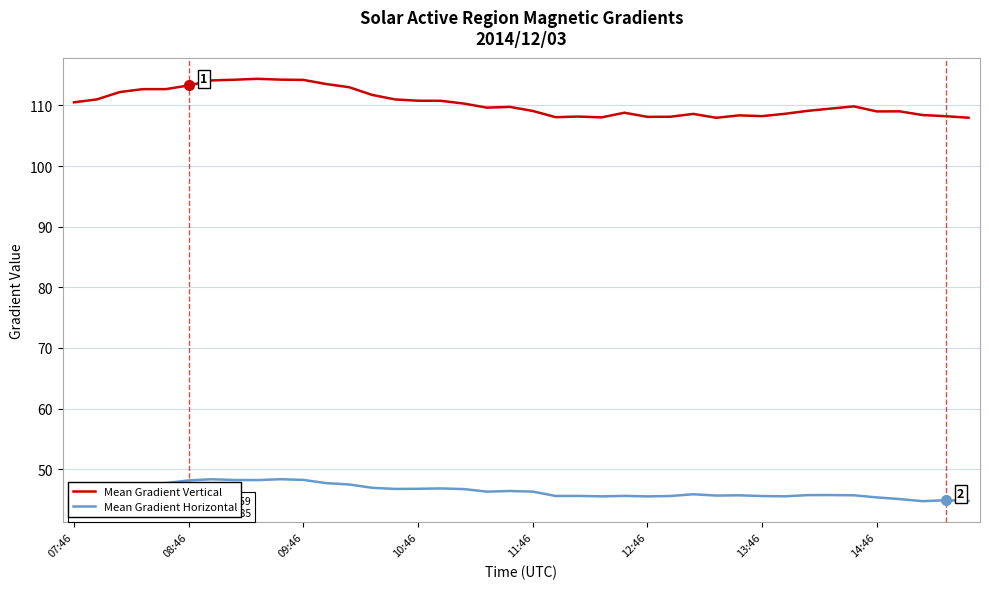

True or false: Mean Gradient Vertical and Mean Gradient Horizontal cross at least once.

False